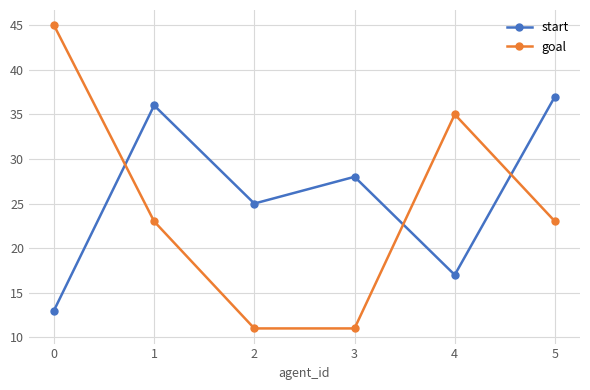

What value does the goal series have at 0, to the nearest 5?

45